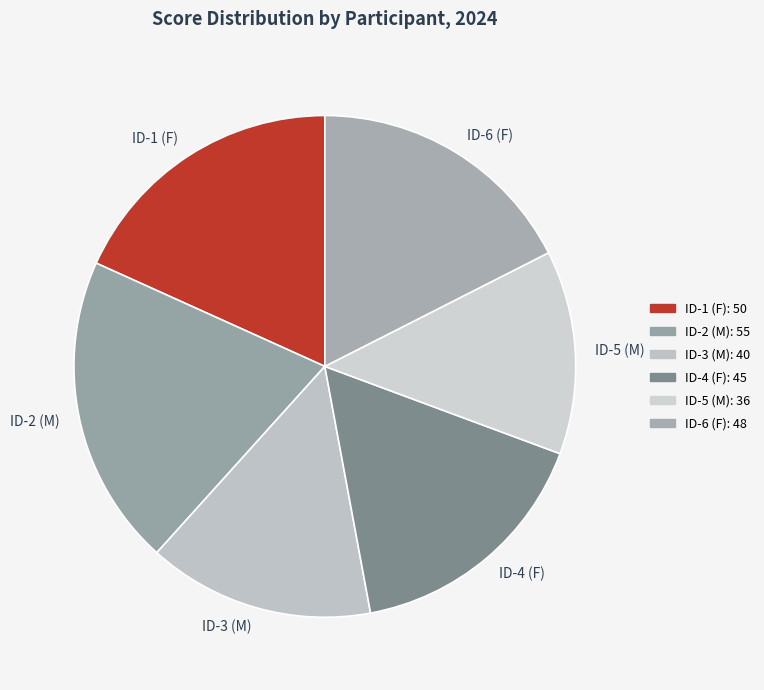

What is the largest slice in the pie chart?

ID-2 (M)